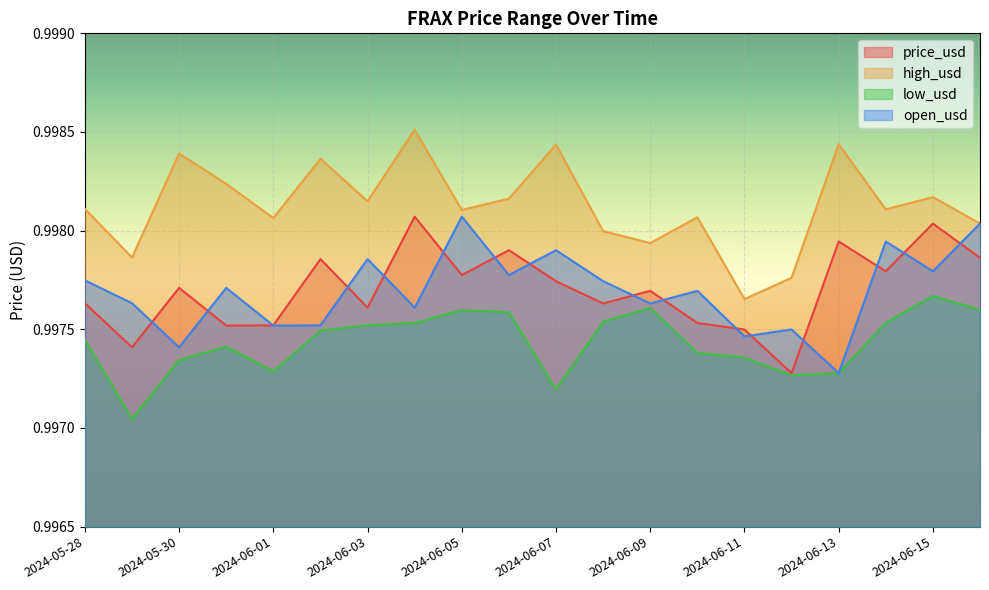

How many price_usd values are between 0 and 1?

20